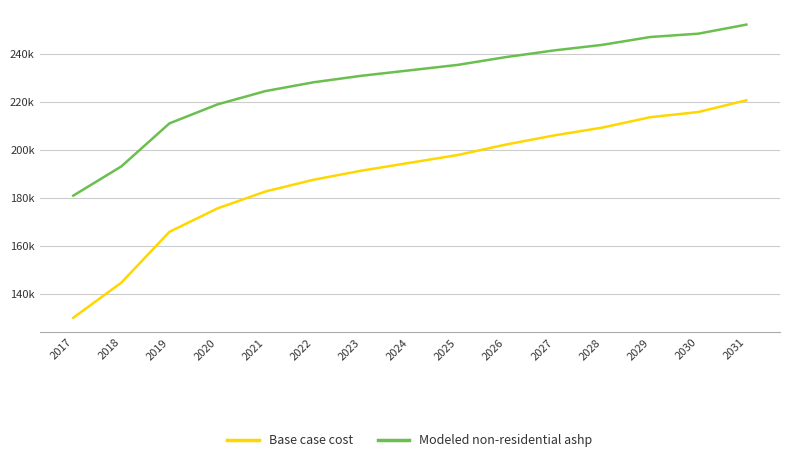

True or false: Modeled non-residential ashp and Base case cost intersect in this chart.

False